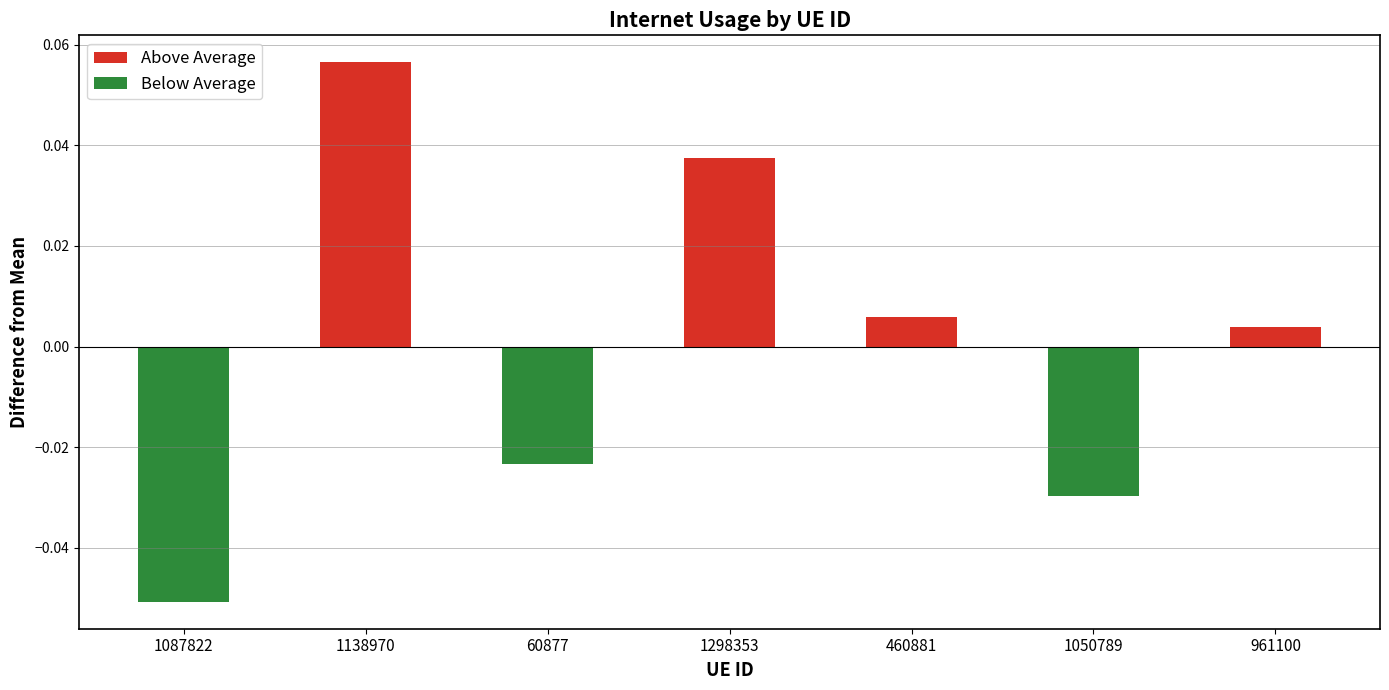

Which has a higher value, 1298353 or 961100?

1298353